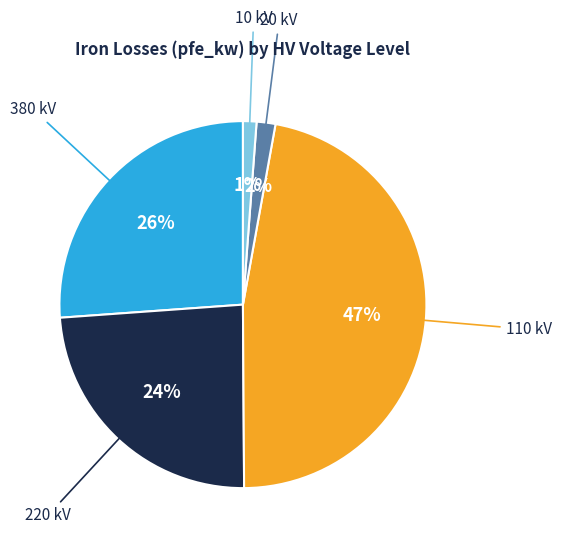

Is there a majority slice in this chart?

No